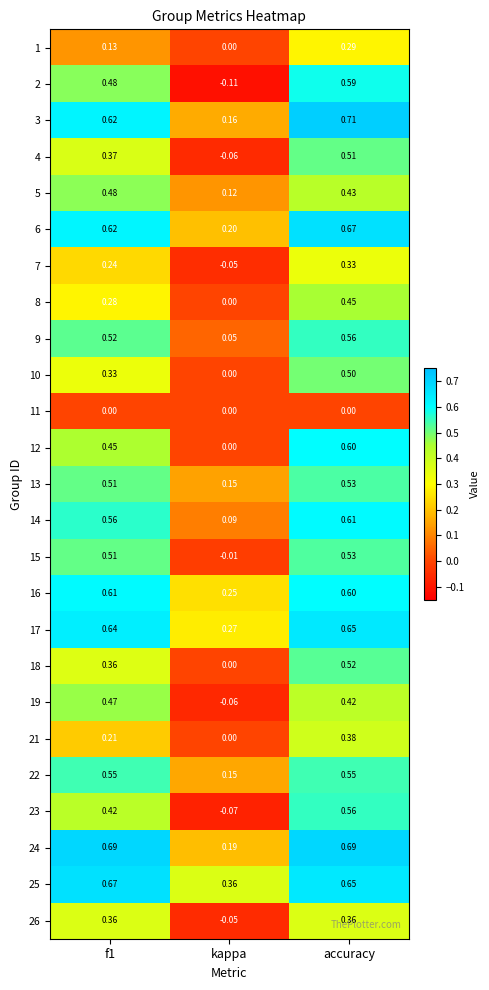

Where is 13 nearest to the value 0?

kappa